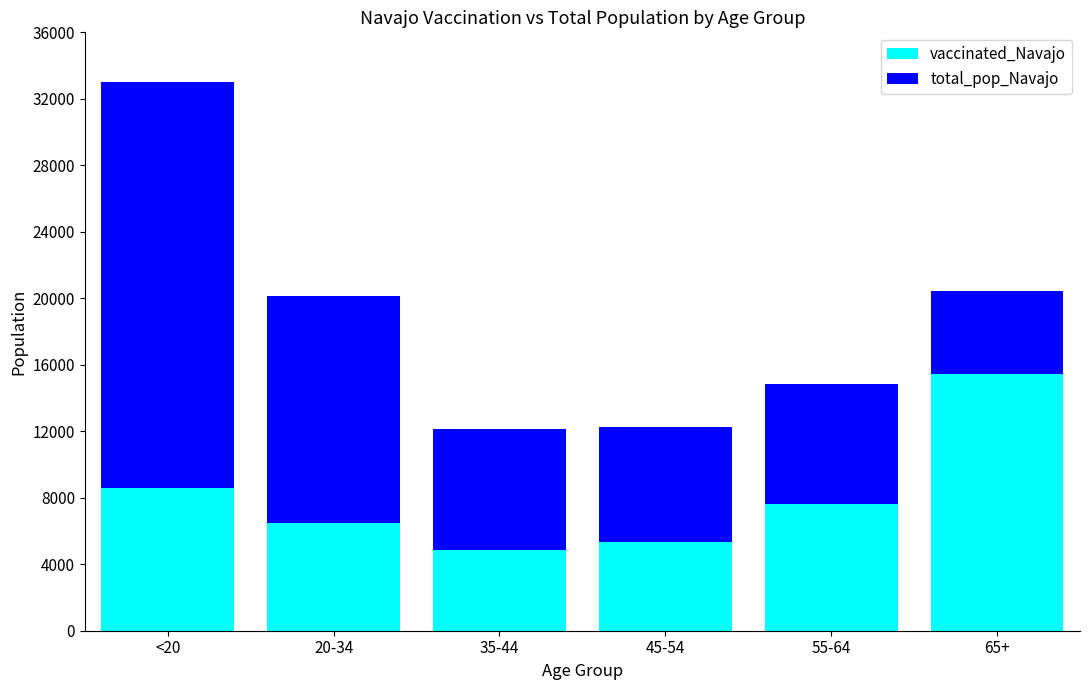

How many distinct data groups are displayed?

2